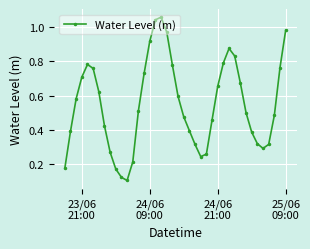

What is the sum of all values?

21.9